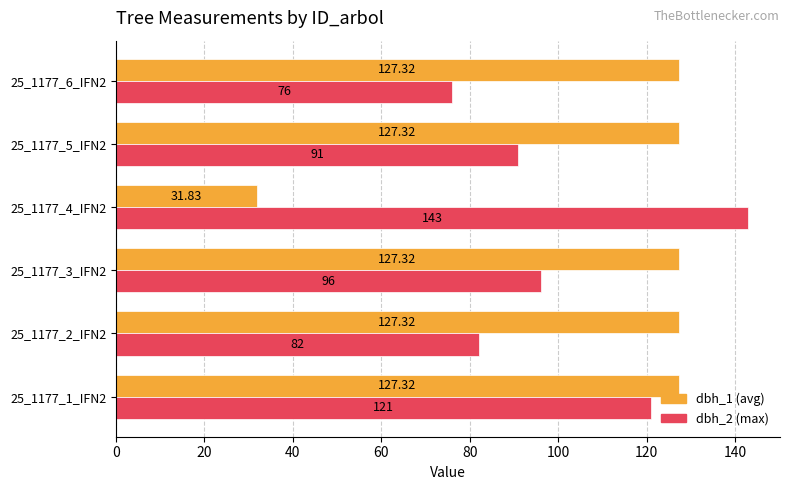

What is the sum of all dbh_2 (max) values?

609.0